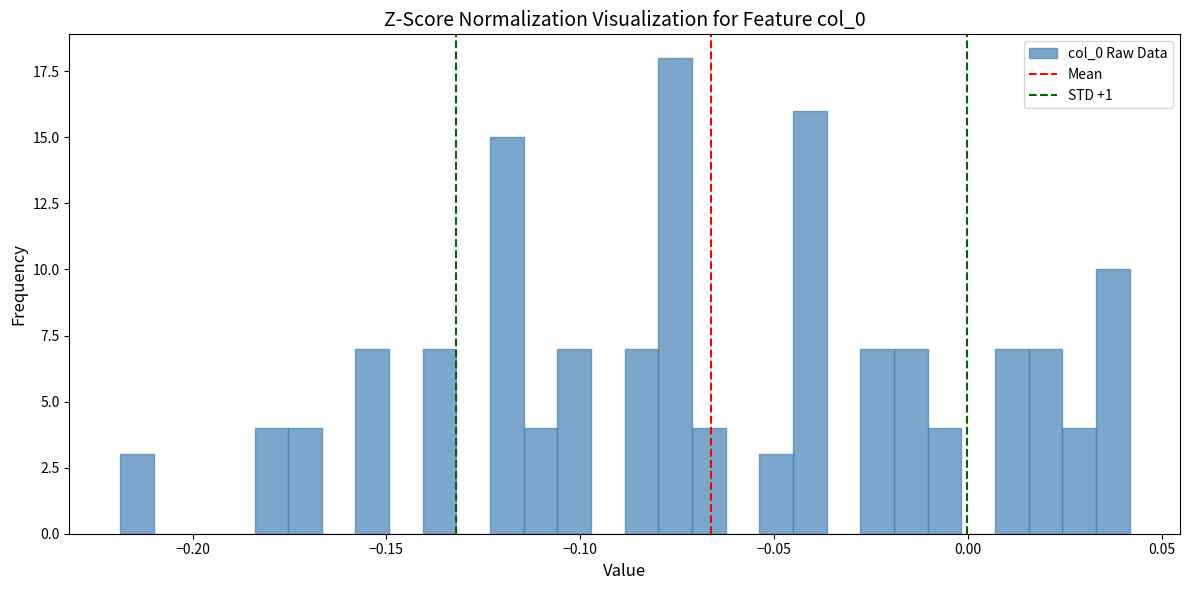

Around what value on the x-axis is the tallest bar? Give the approximate position of its centre, as read against the axis.

-0.075